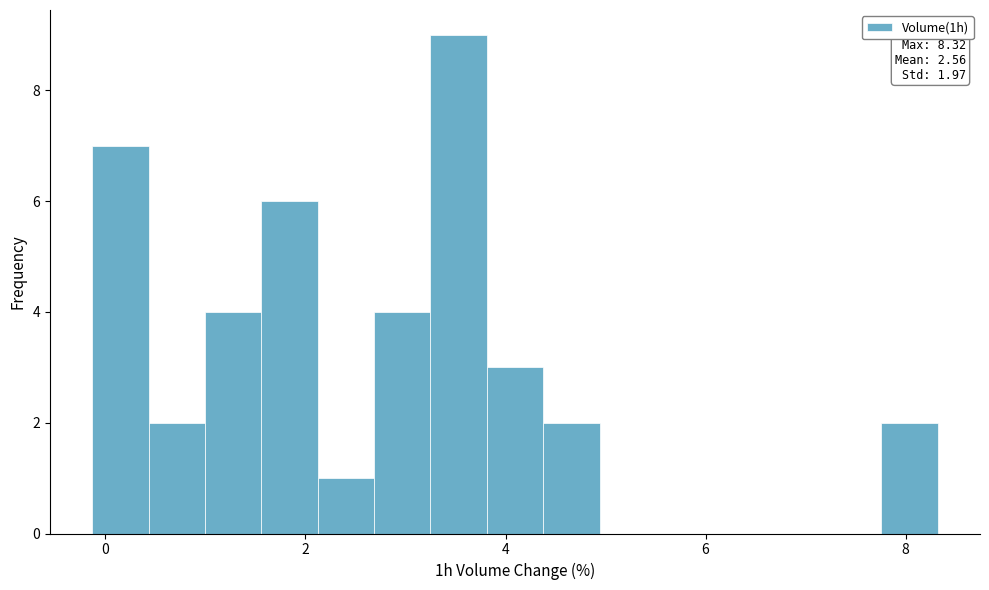

Read against the x-axis, roughly where is the centre of the tallest bar?

3.6